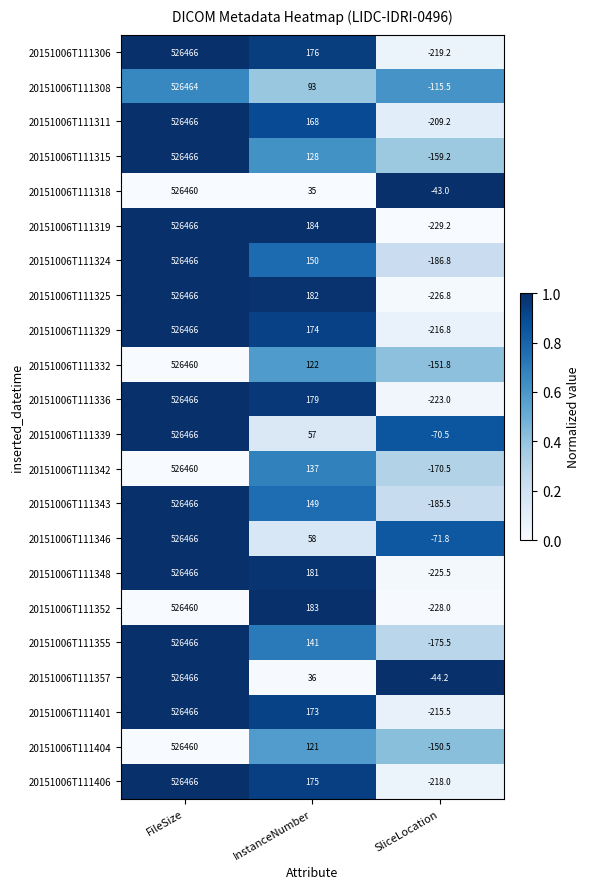

List the labels in order of 20151006T111352 value, largest first.

FileSize, InstanceNumber, SliceLocation